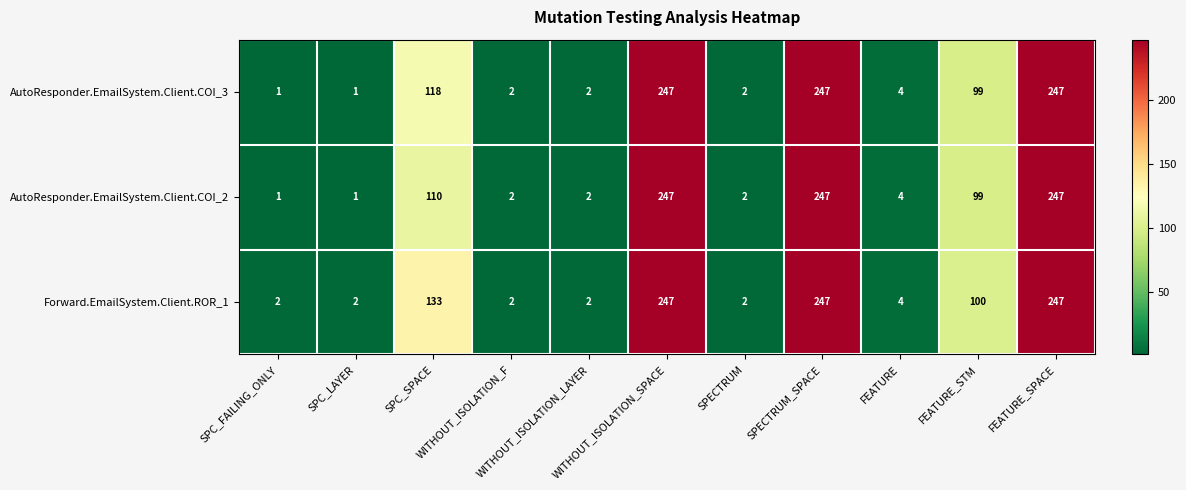

List the series in order of their overall mean, lowest first.

AutoResponder.EmailSystem.Client.COI_2, AutoResponder.EmailSystem.Client.COI_3, Forward.EmailSystem.Client.ROR_1